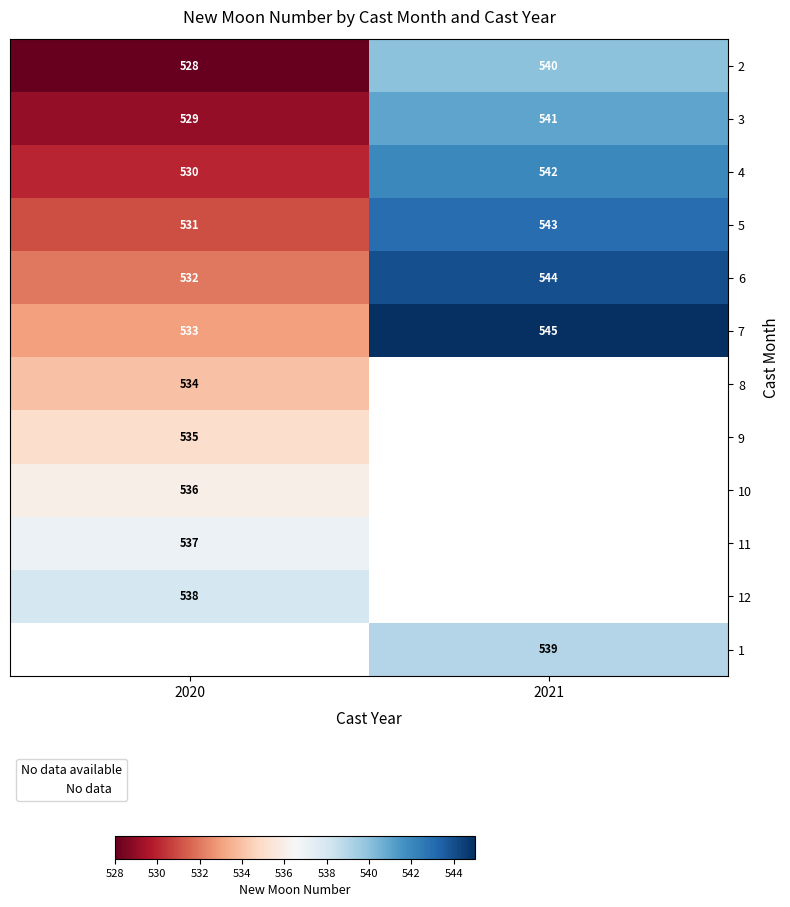

Where is 2 nearest to the value 534?

2020